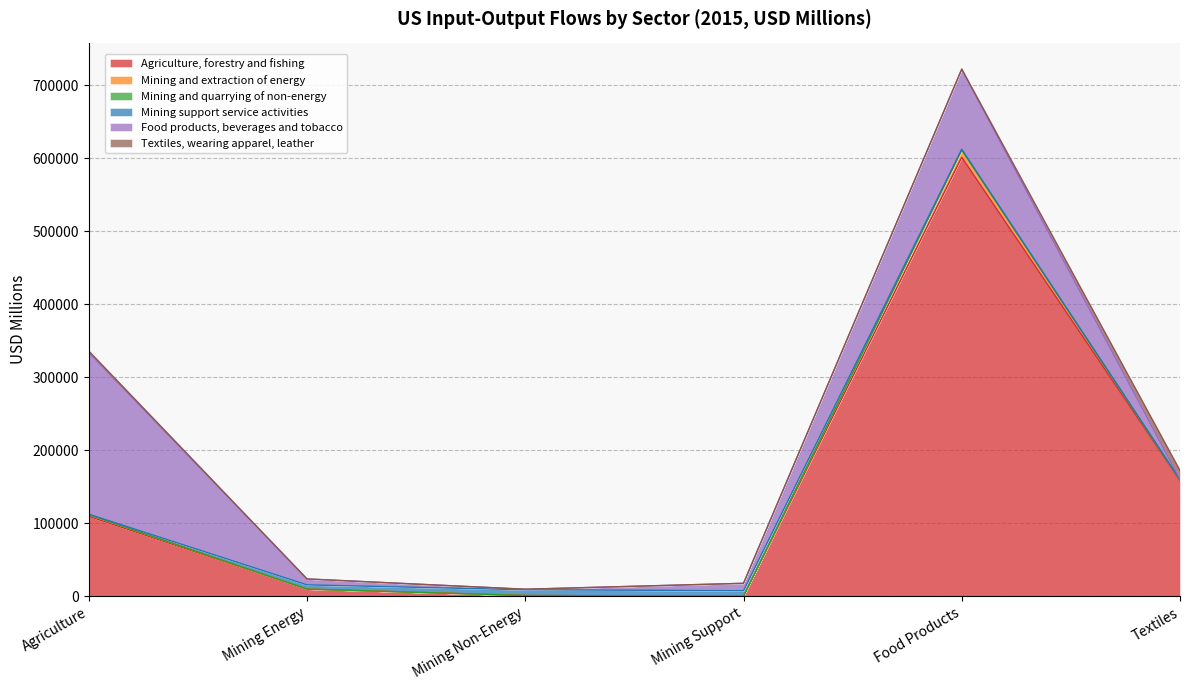

What is the difference between the second highest and second lowest values in the Agriculture, forestry and fishing series?

157542.5